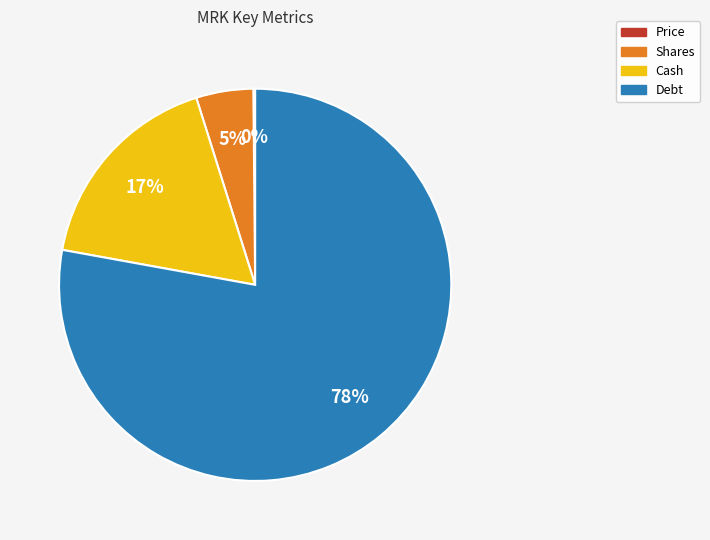

Does any single category account for the majority?

Yes